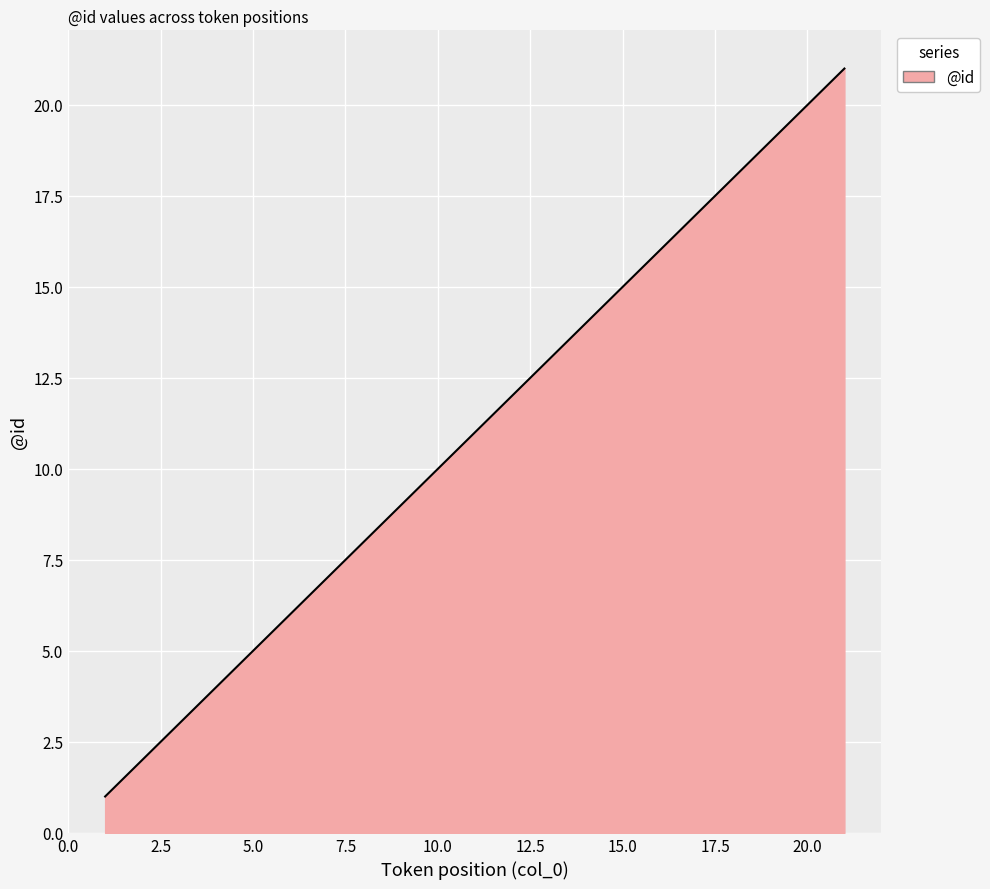

What is the difference between the maximum and minimum values?

20